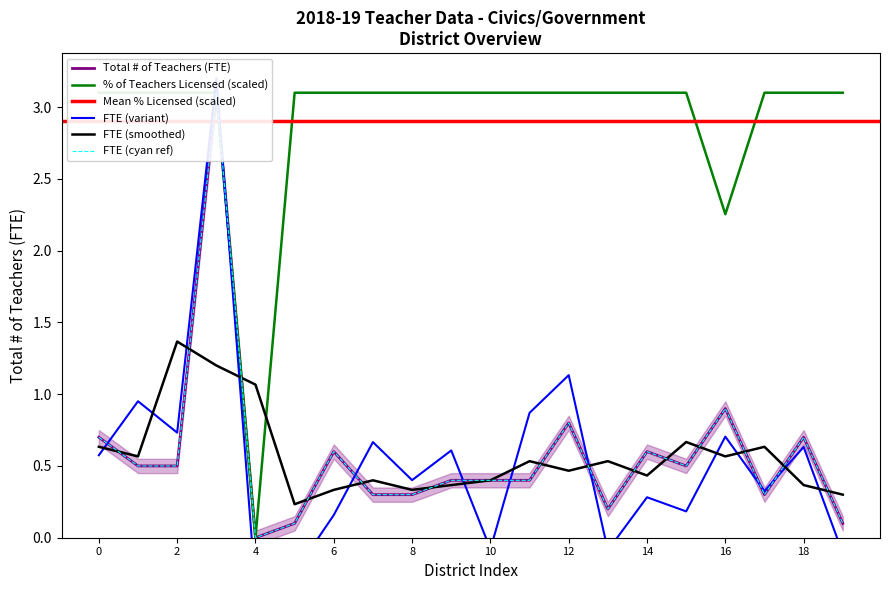

The FTE (smoothed) series shows 0.6 at 16. True or false?

True